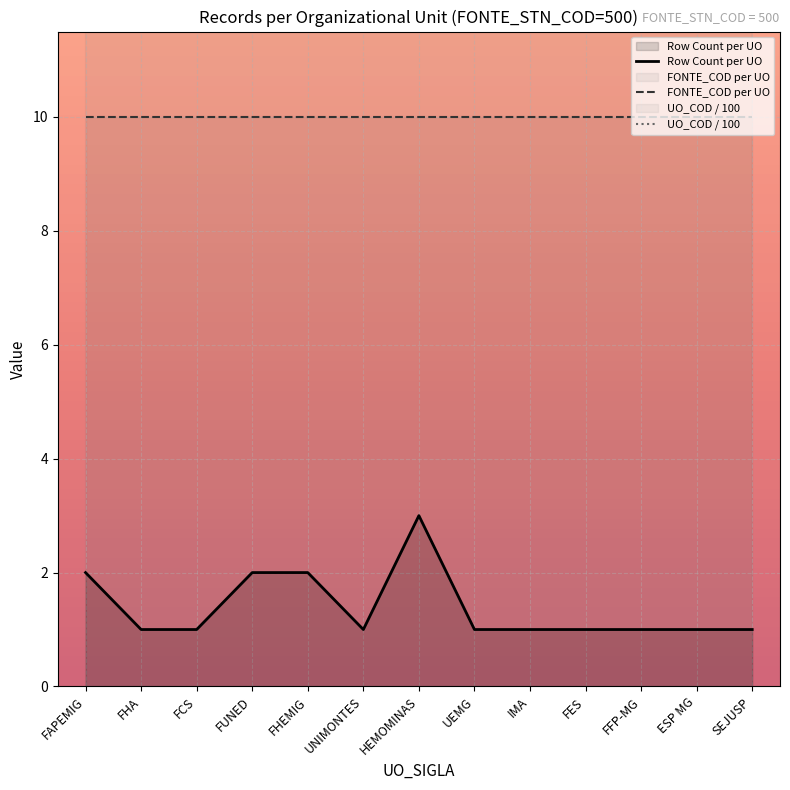

Which series has the largest total across all categories?

UO_COD / 100